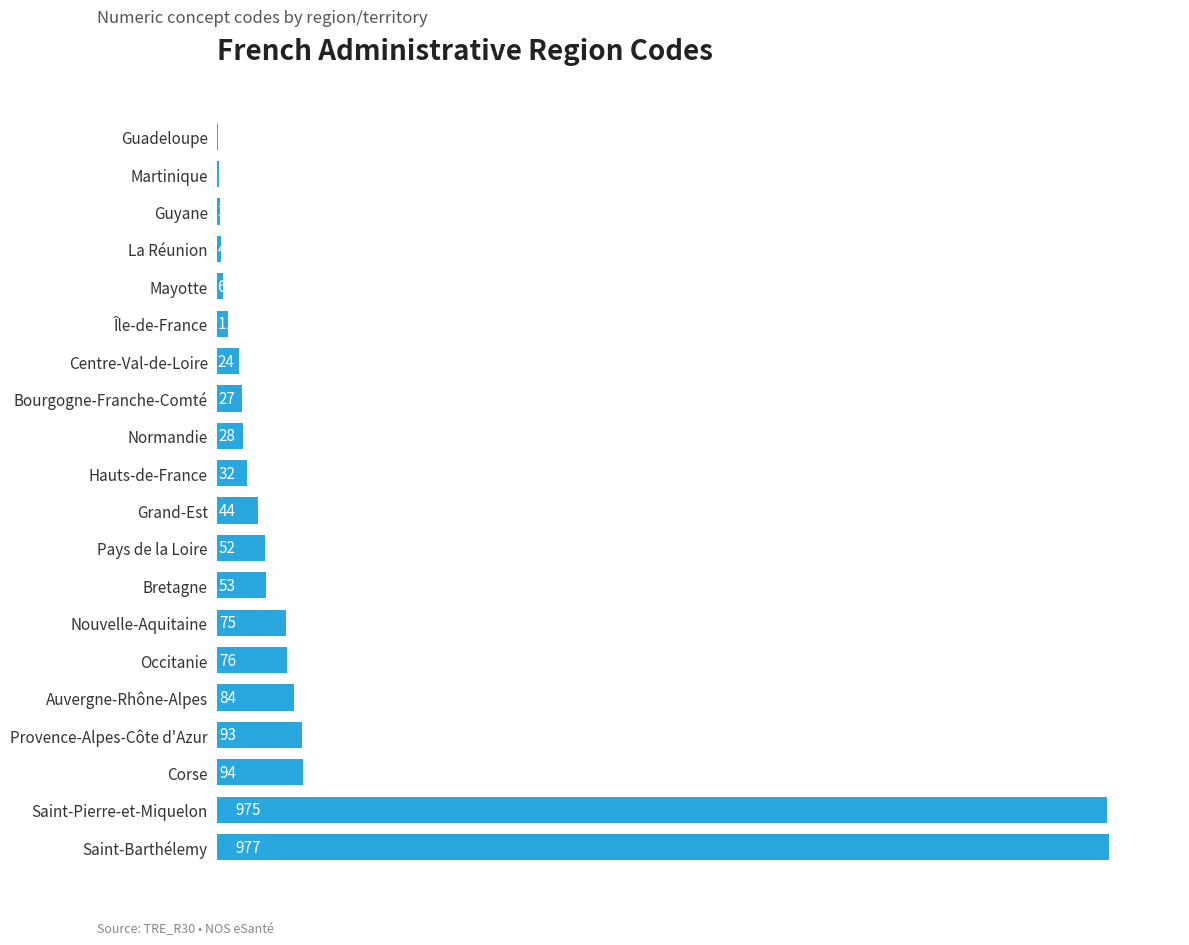

The chart shows a value of 2 at Martinique. True or false?

True